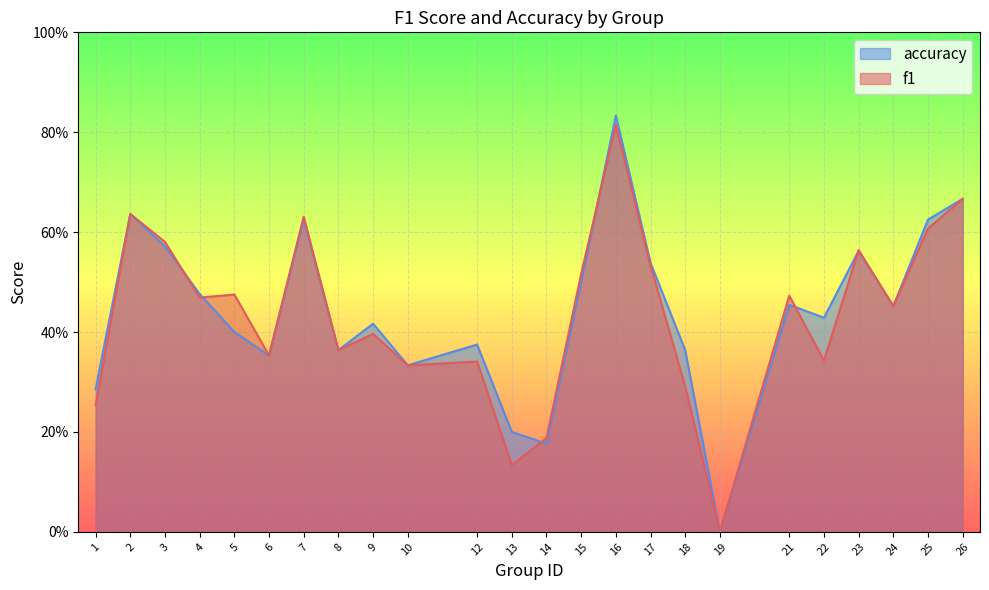

Which category has the highest value in the accuracy series?

16